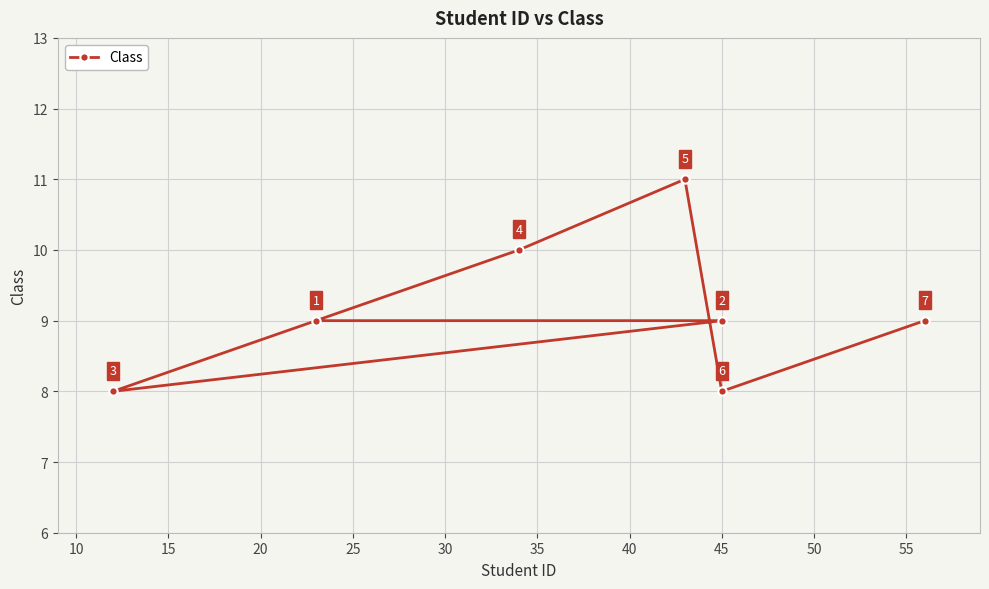

Reading right to left, what are all the values shown in this chart?

9	8	11	10	8	9	9